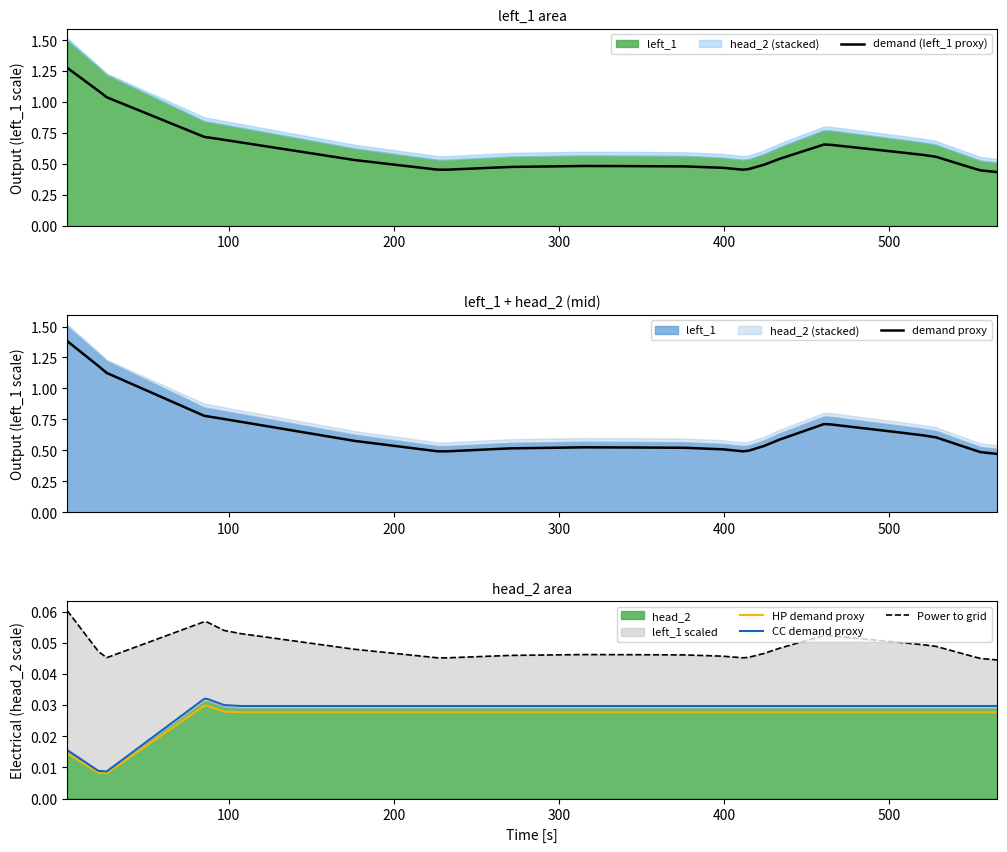

How many data points does each series have?

40